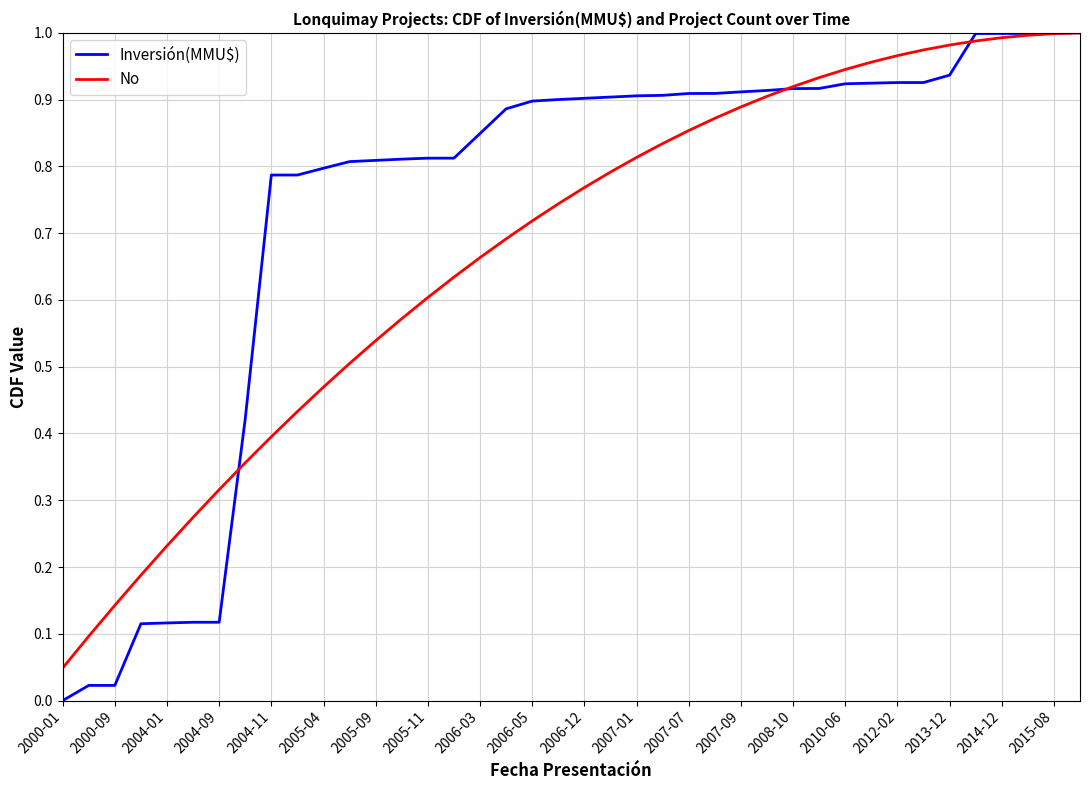

Which series has the largest range (max minus min)?

Inversión(MMU$)